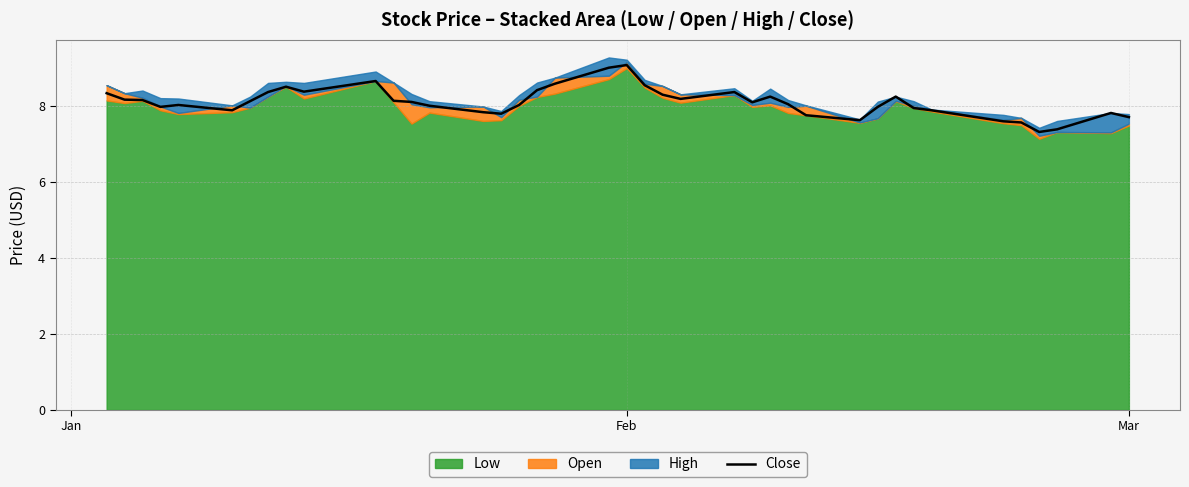

What is the highest value of the Close series?

9.1